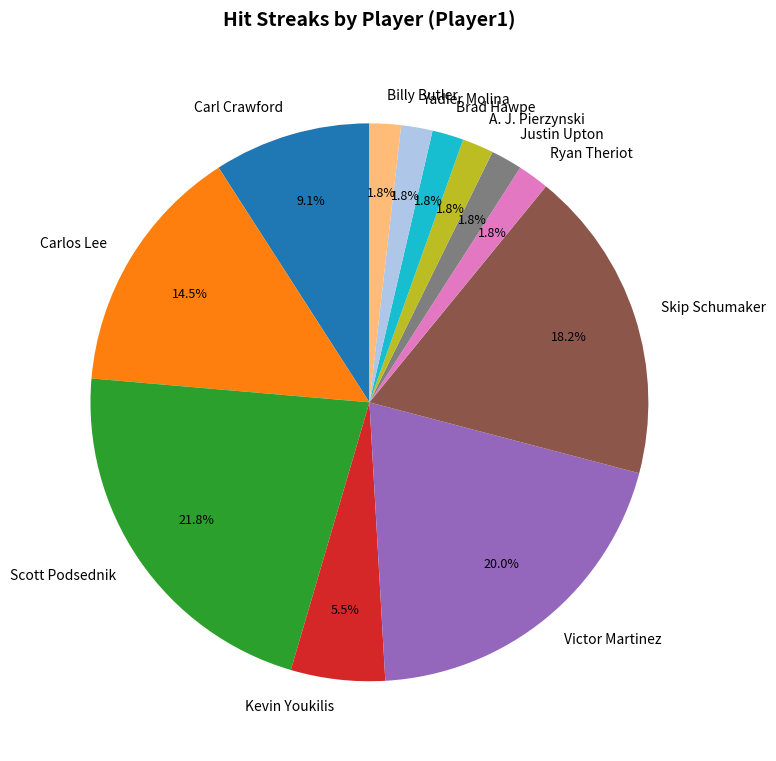

The Victor Martinez slice represents 7% of the pie. True or false?

False